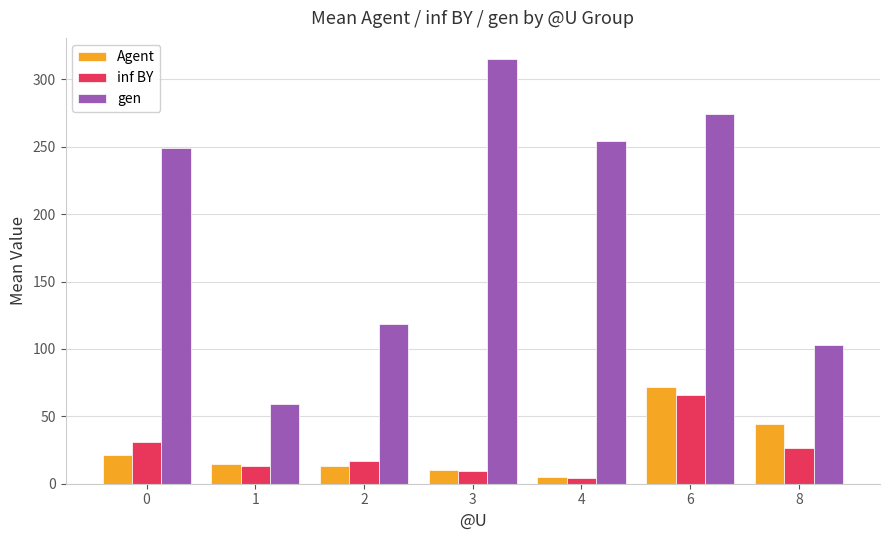

What is the value of the inf BY bar at the 2nd from the left?

13.0